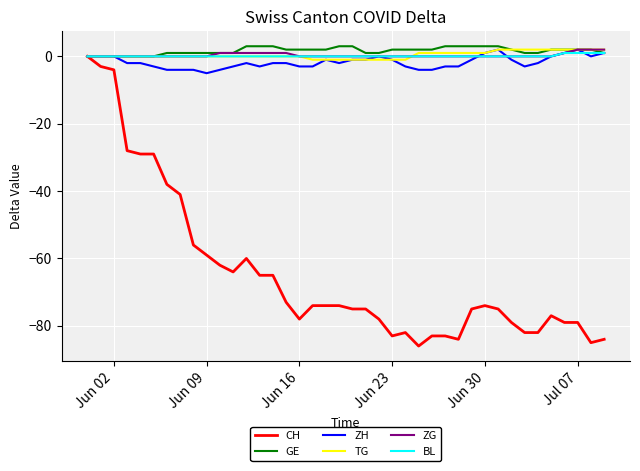

Which series has the widest spread of values?

CH